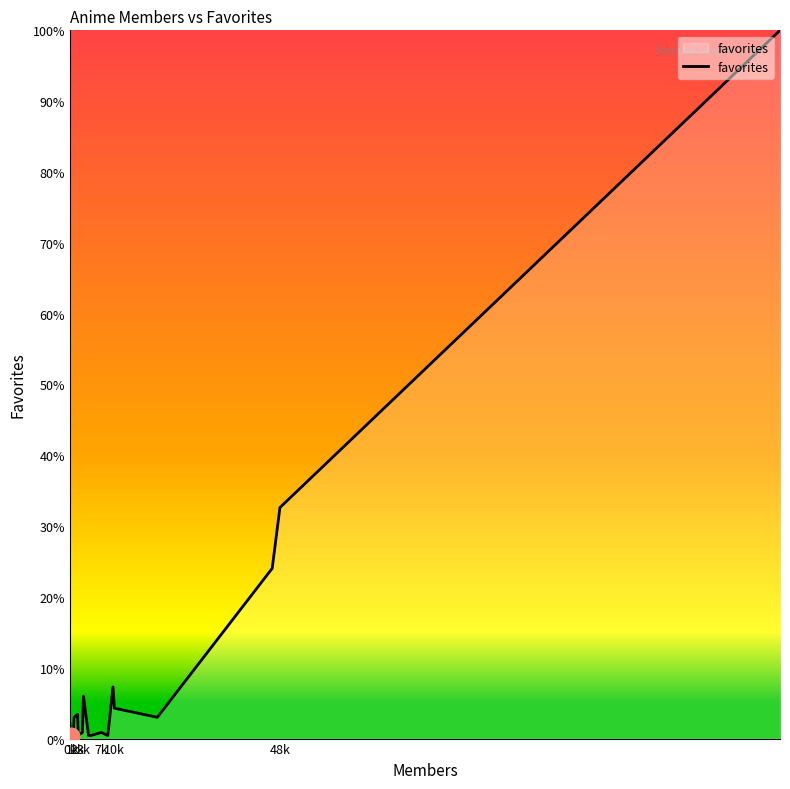

What is the difference between the maximum and minimum values?

99.6